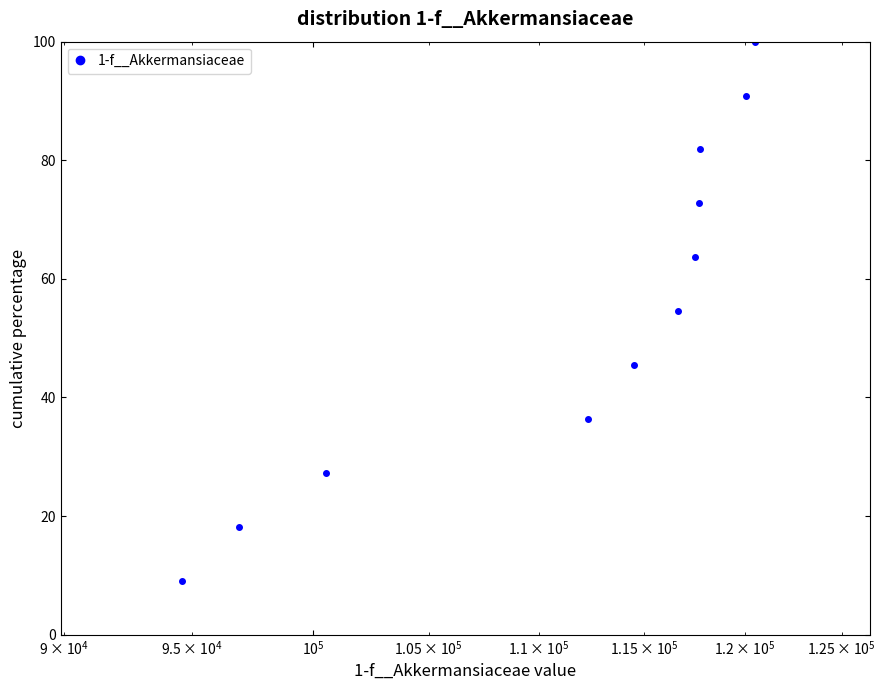

Reading left to right, list all the values displayed in this chart.

9.1	18.2	27.3	36.4	45.5	54.5	63.6	72.7	81.8	90.9	100.0